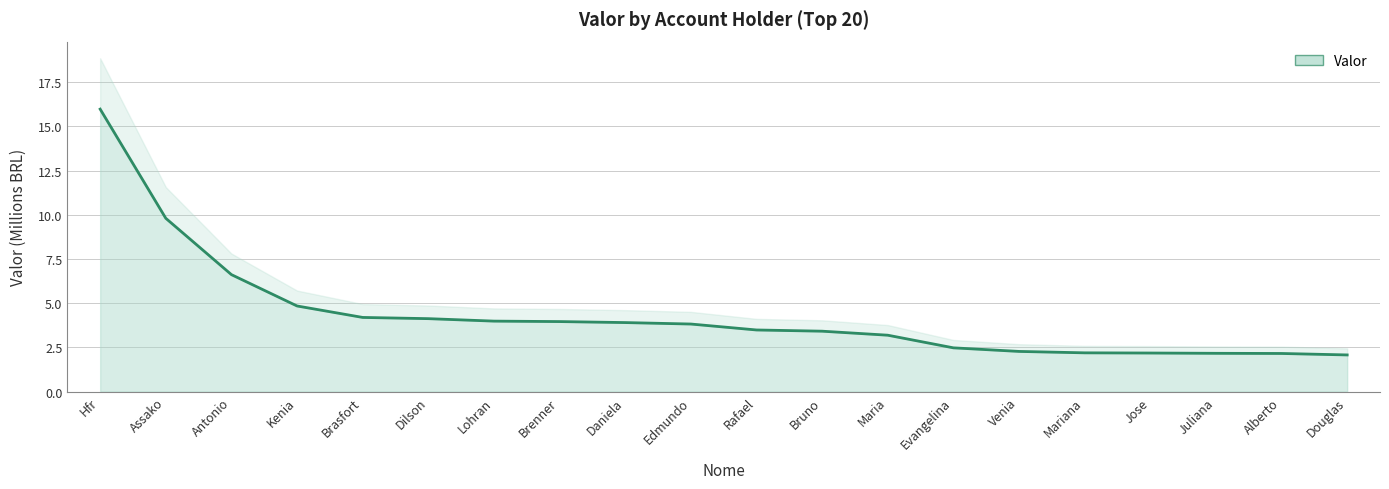

How many data points does each series have?

20